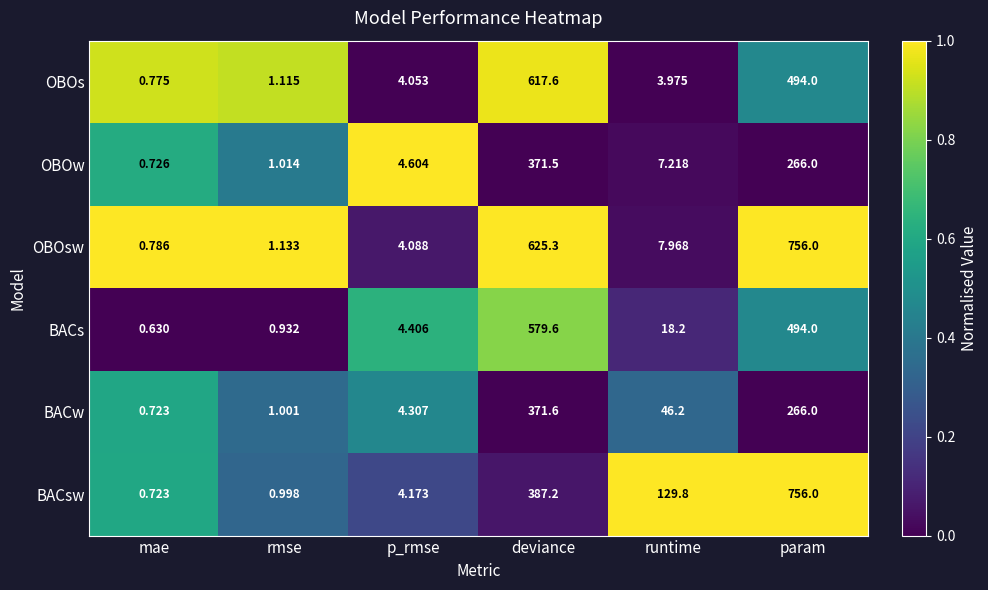

Where is OBOsw nearest to the value 378?

deviance